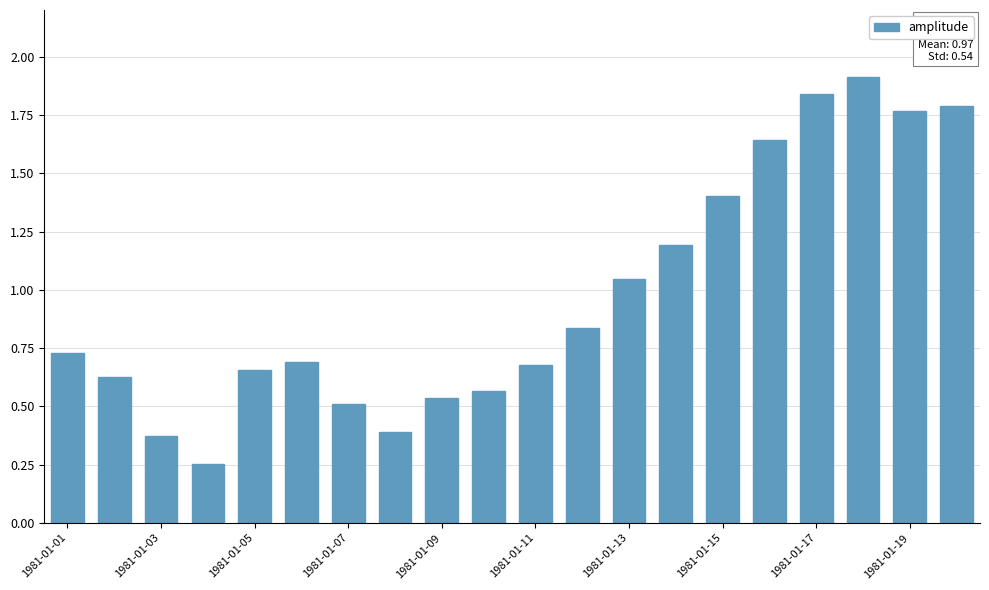

What is the maximum value shown in the chart?

1.9